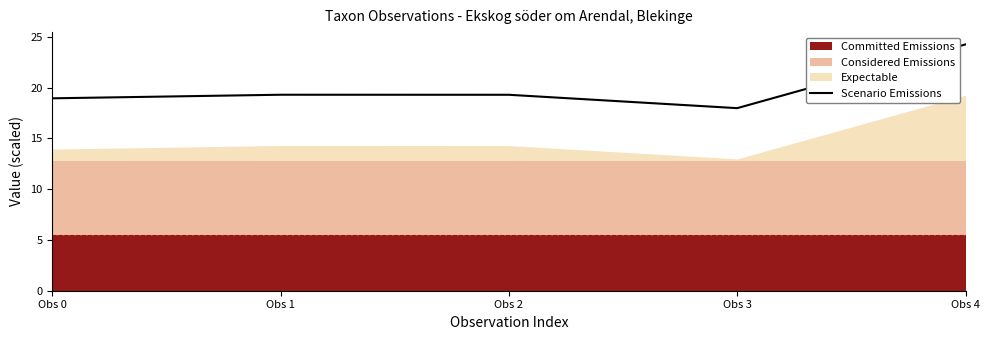

What is the difference between the maximum and second lowest values?

5.3